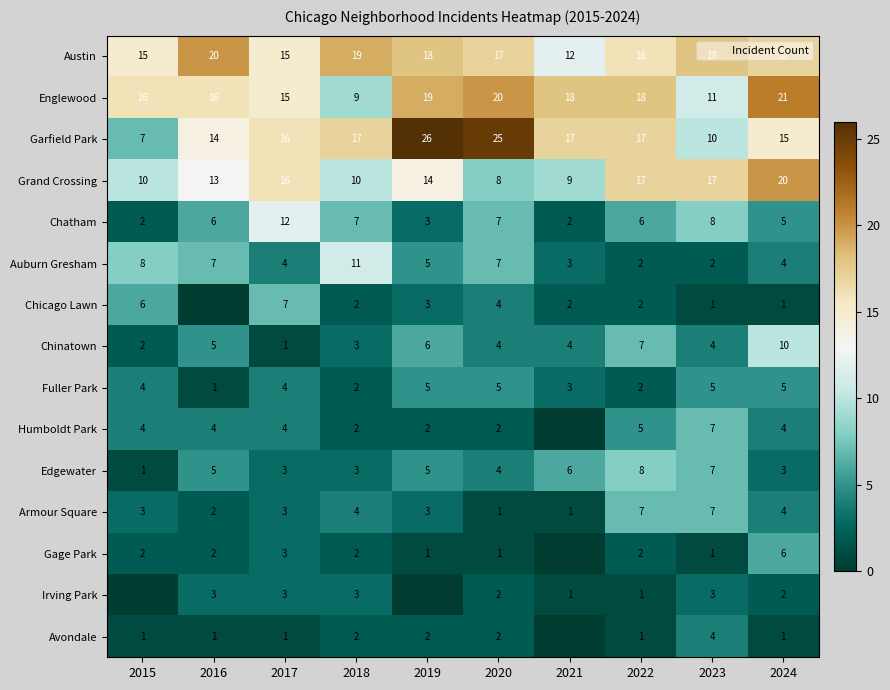

At which label does Gage Park reach its minimum?

2021